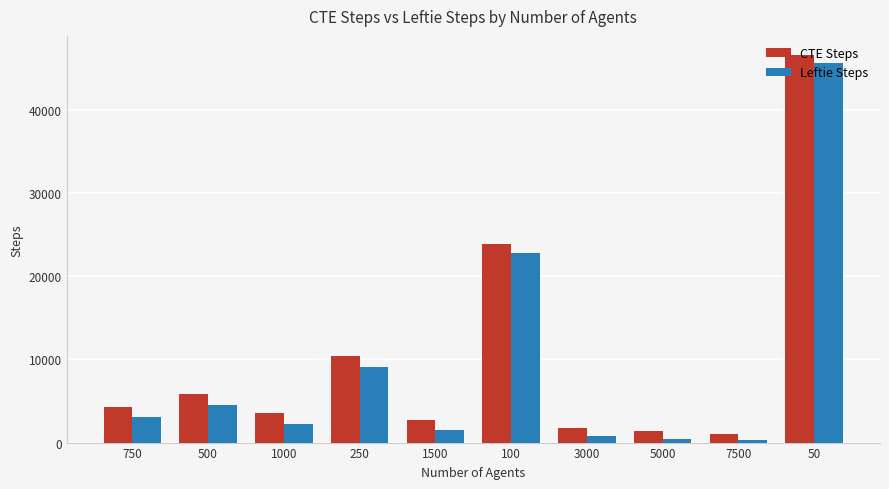

List the series in order of their peak value, lowest first.

Leftie Steps, CTE Steps